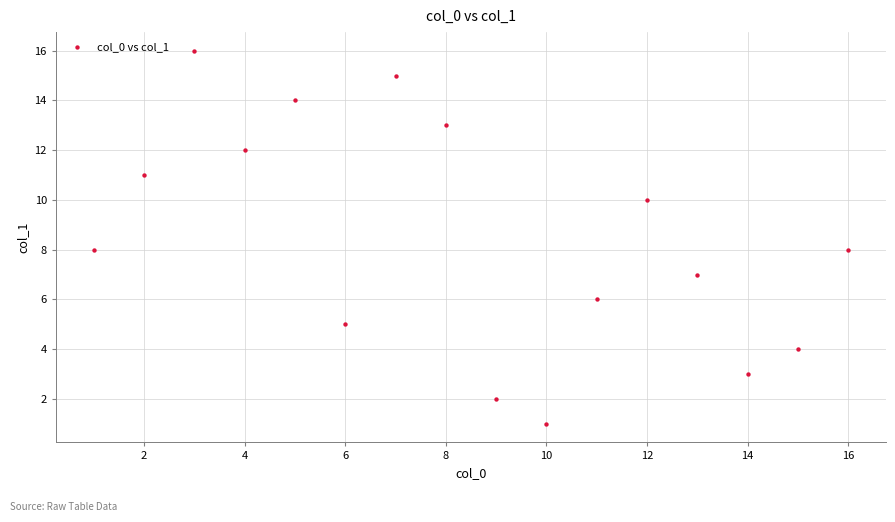

What is the range of X values (max minus min)?

15